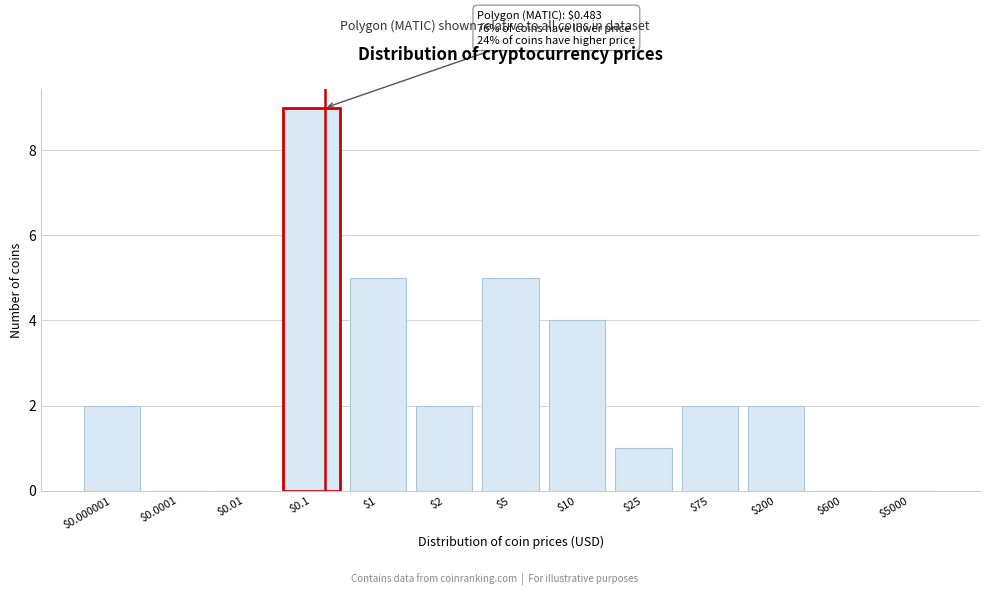

What is the maximum value shown in the chart?

9